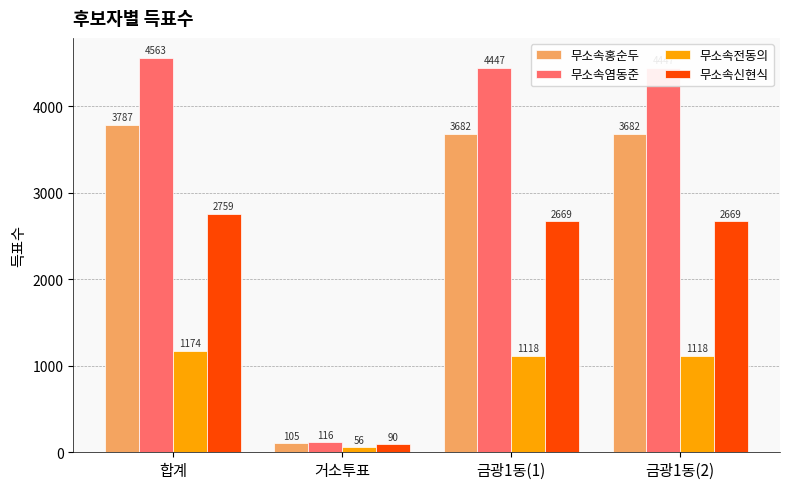

How many data points in 무소속신현식 are less than 2669?

1